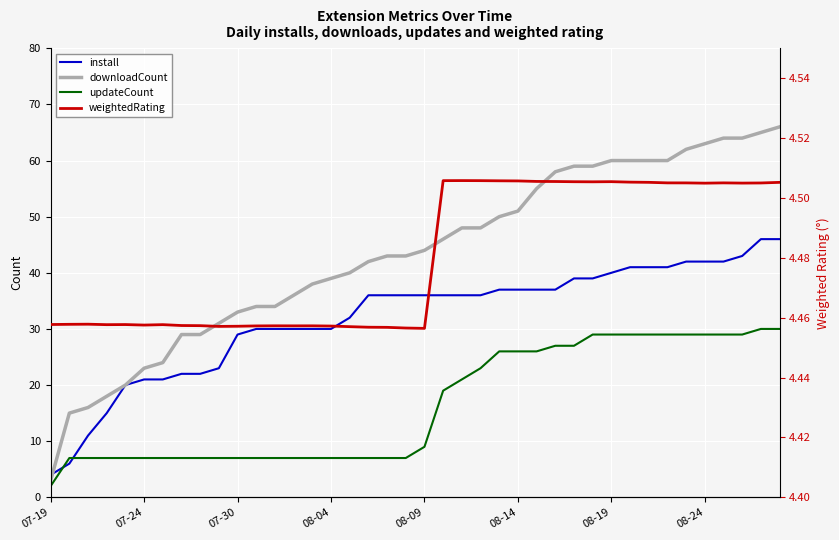

After their last crossing, which series has the higher values: install or updateCount?

install